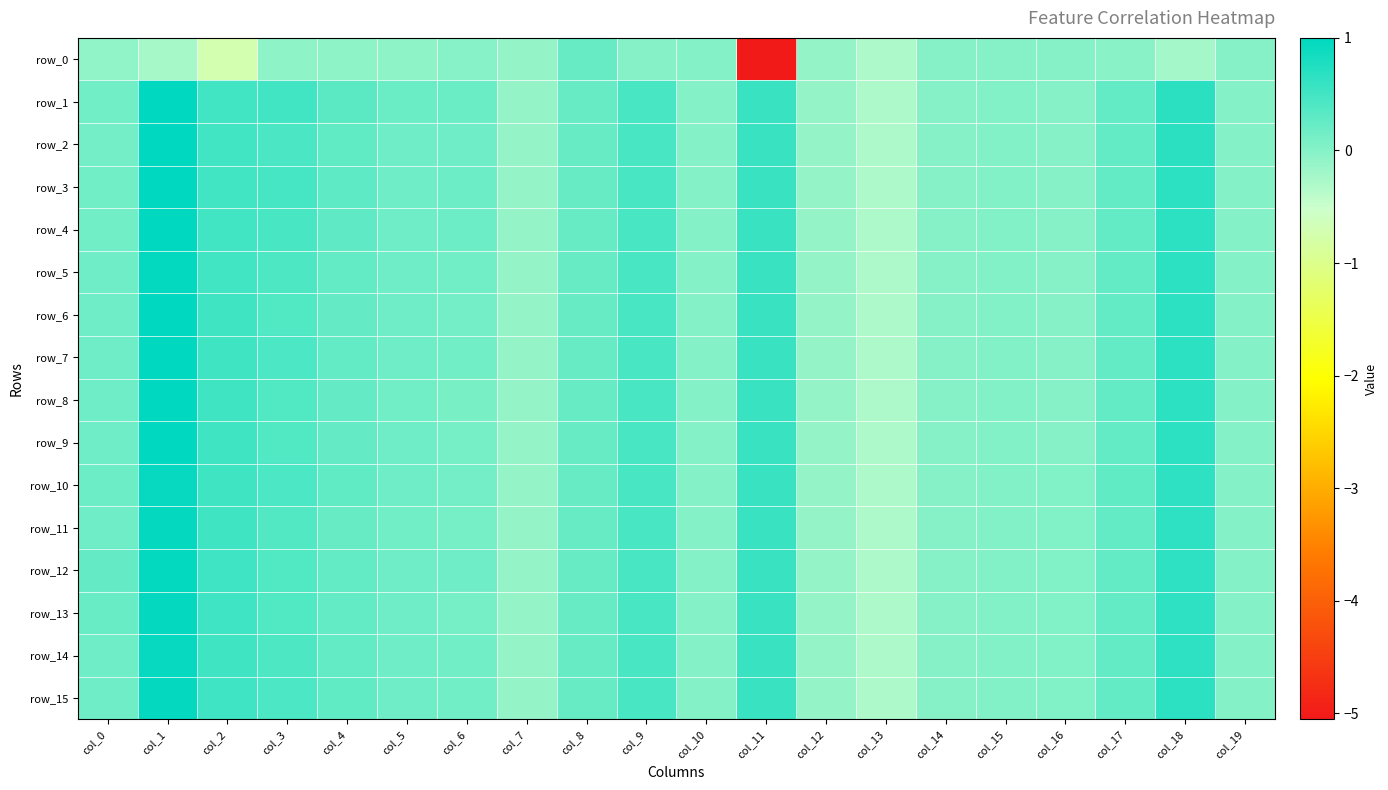

How many series are shown in this chart?

16